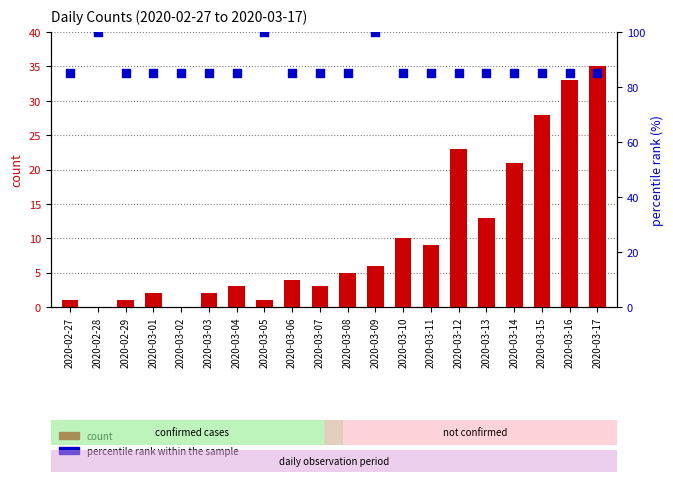

Is the value of count at 2020-03-01 greater than the value of percentile rank within the sample at 2020-03-07?

No